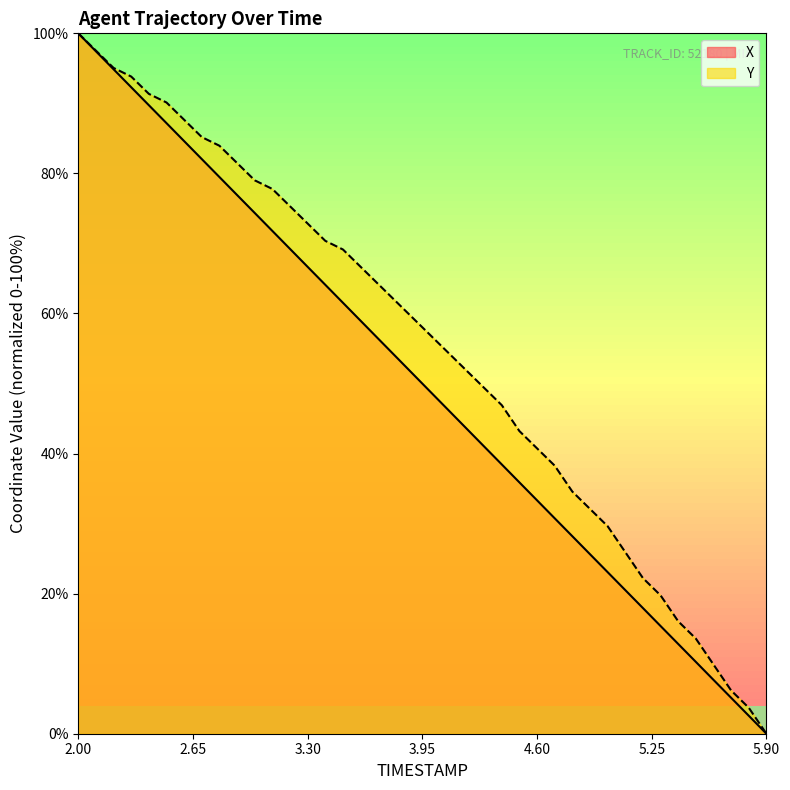

What is the label of the 17th point from the left?

3.6